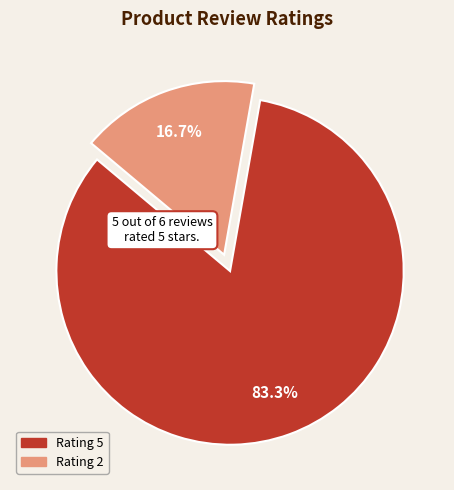

Is there a majority slice in this chart?

Yes